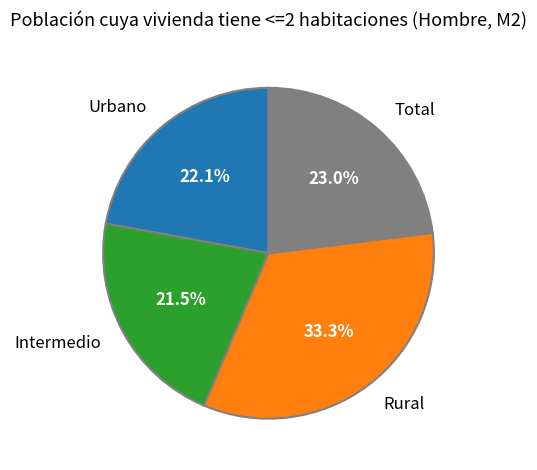

How many segments does this pie chart have?

4